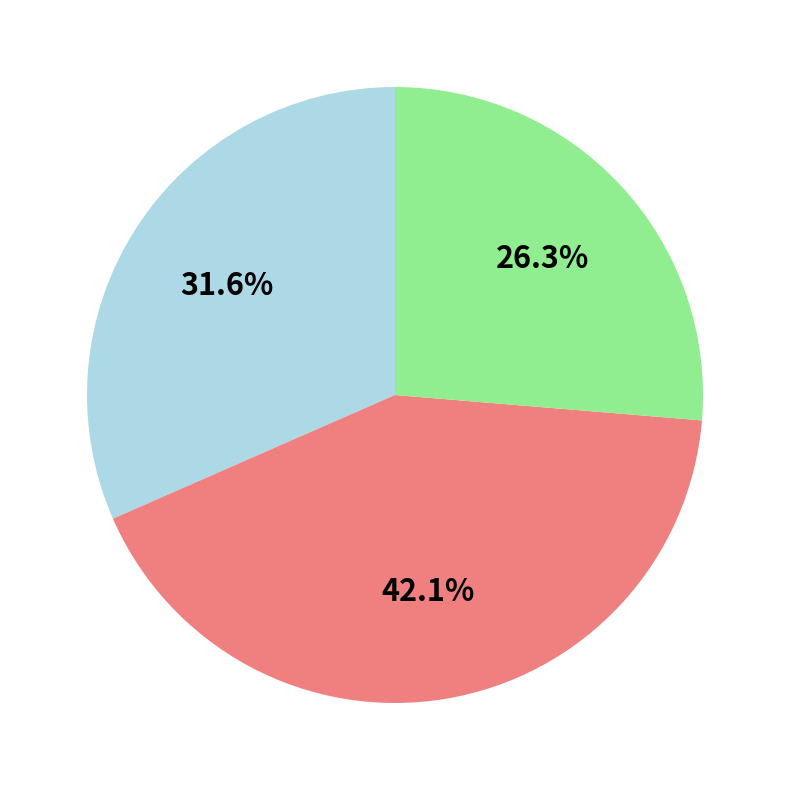

Is there a majority slice in this chart?

No